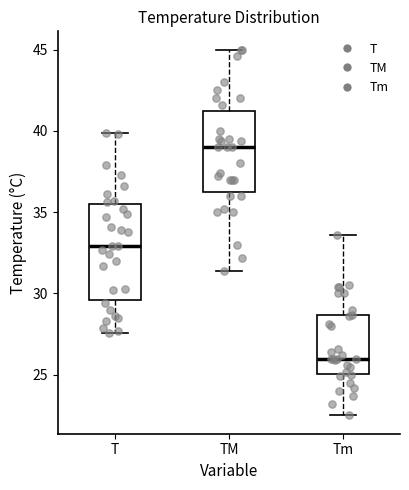

Which box's median line is the lowest?

Tm